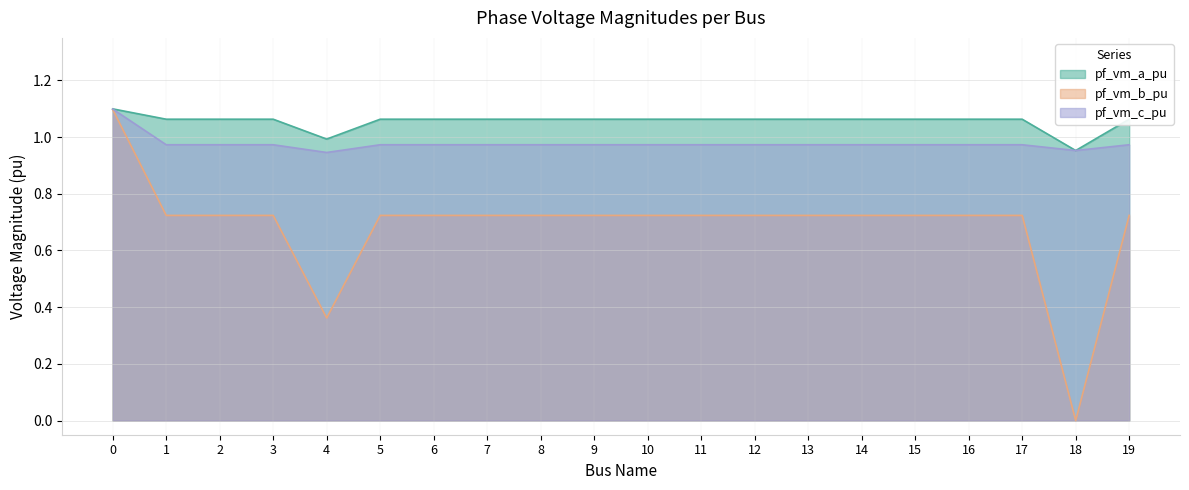

Rank the series by their average value, from lowest to highest.

pf_vm_b_pu, pf_vm_c_pu, pf_vm_a_pu